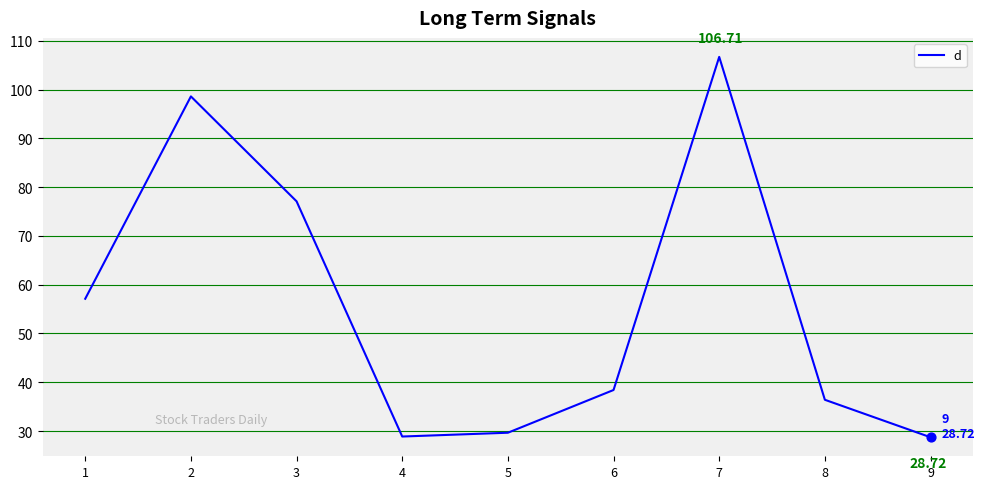

What is the change in value from 2 to 5?

-69.0